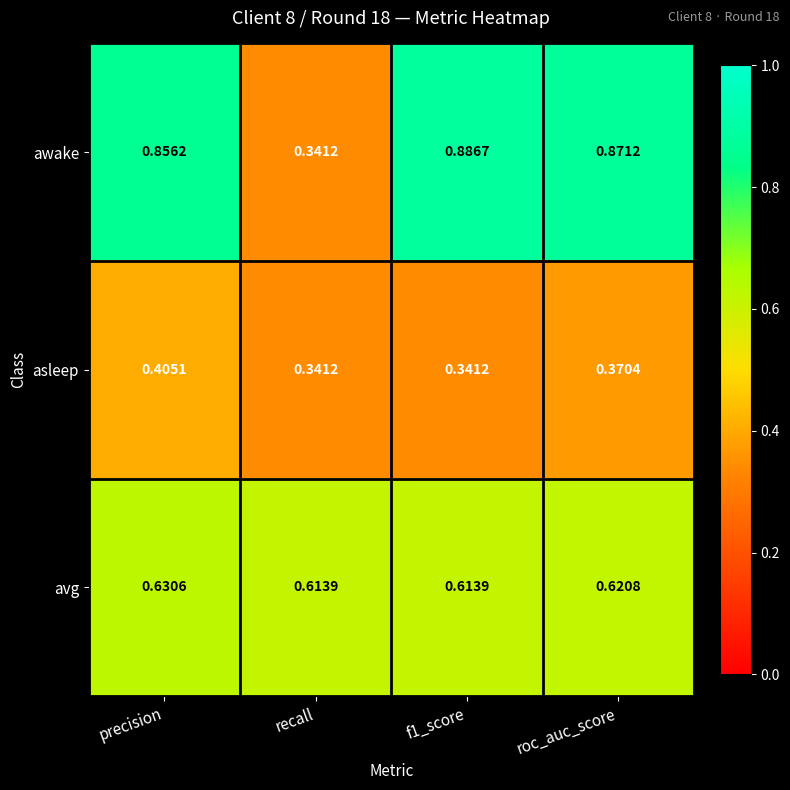

Which series changed the most between precision and recall?

awake